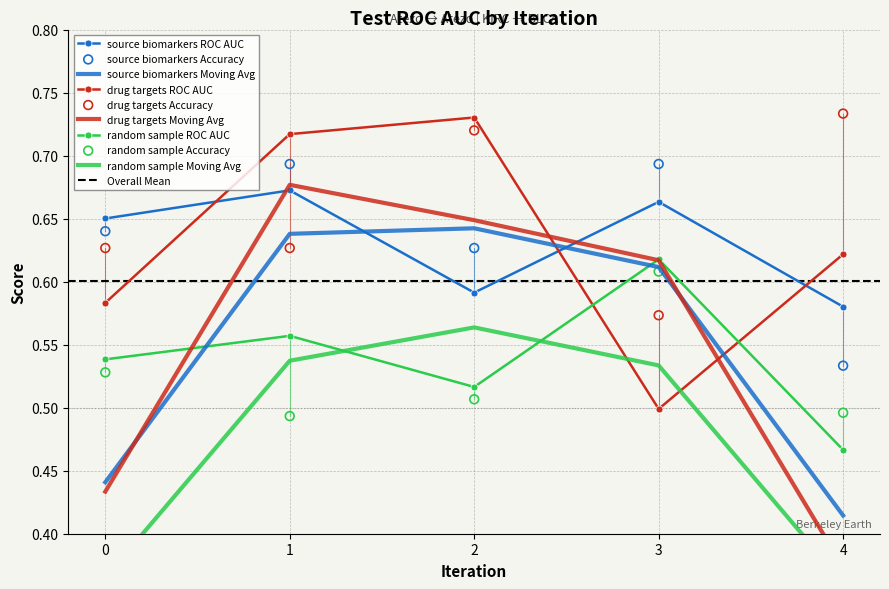

Which series contains the highest Y value?

drug targets